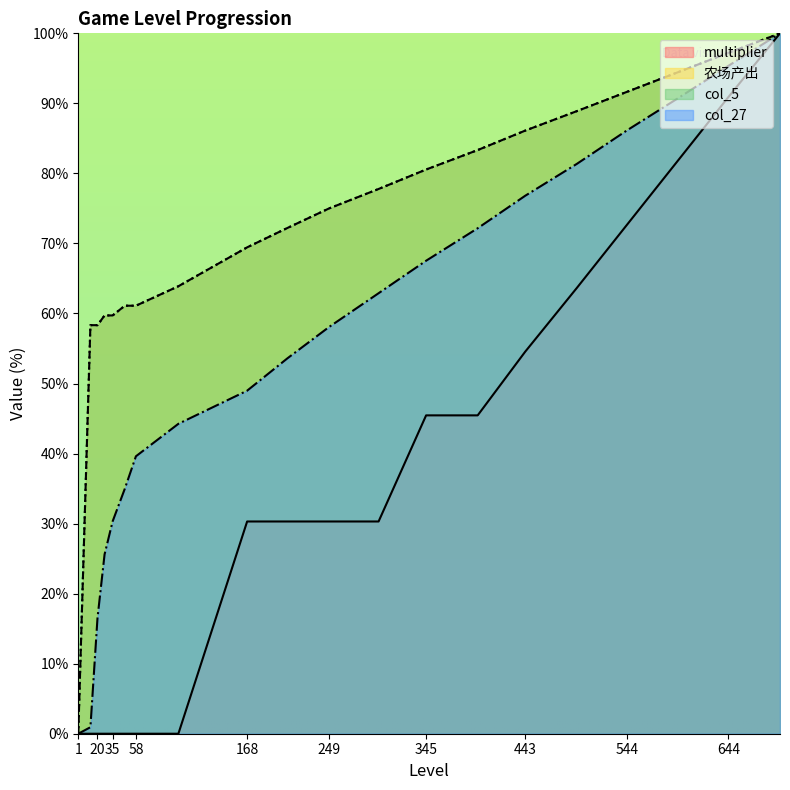

What are all the series names shown in the legend?

multiplier, 农场产出, col_5, col_27